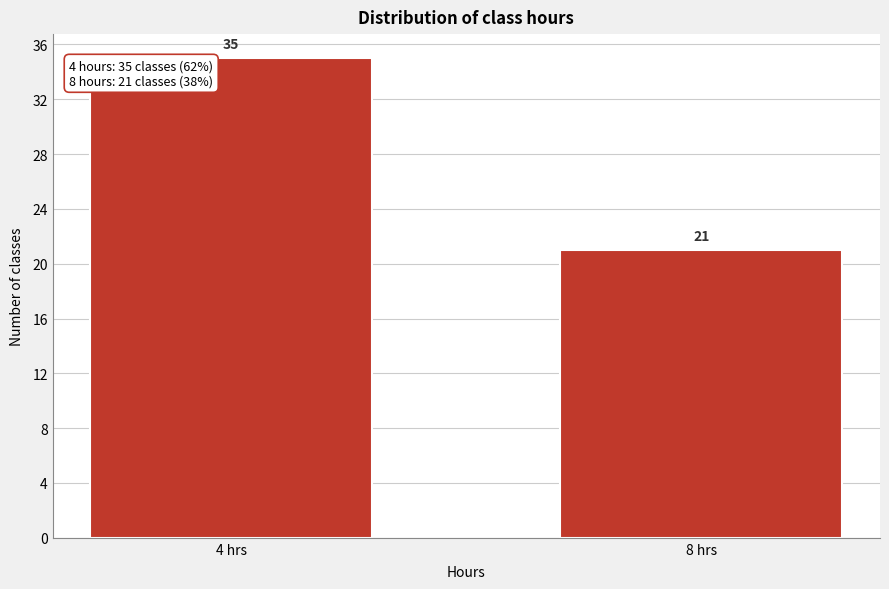

Reading left to right, transcribe all the data shown in this chart.

35	21